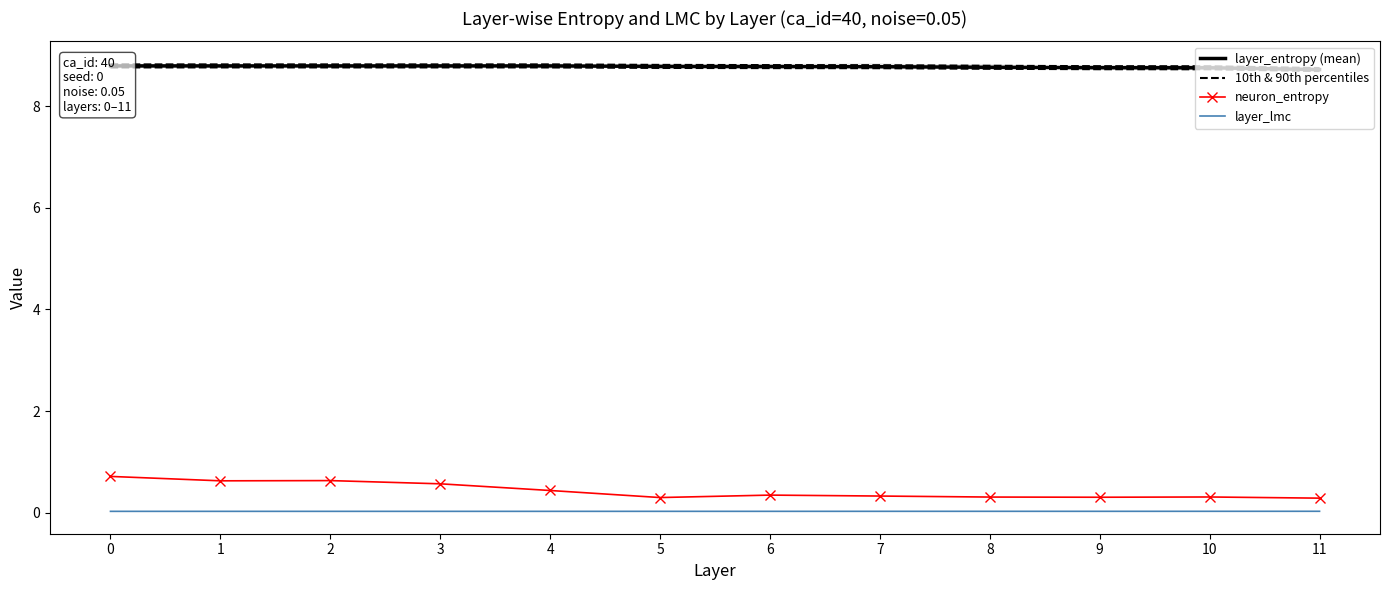

True or false: neuron_entropy and layer_entropy (mean) cross at least once.

False